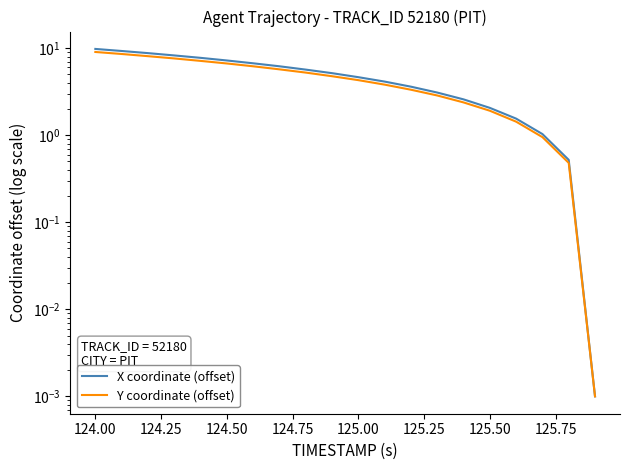

True or false: Y coordinate (offset) and X coordinate (offset) cross at least once.

False